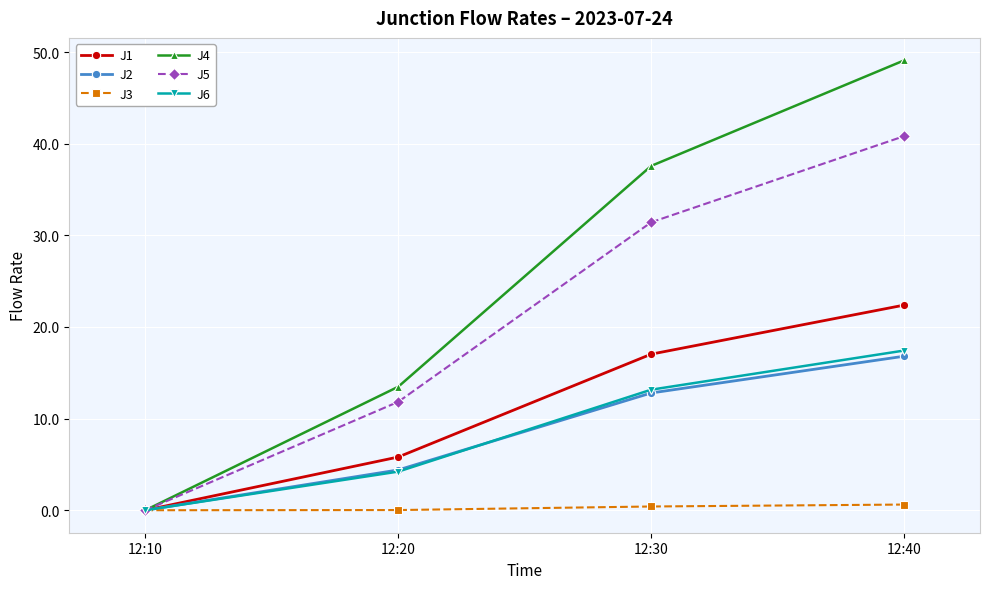

At how many categories does at least one series exceed 37?

2